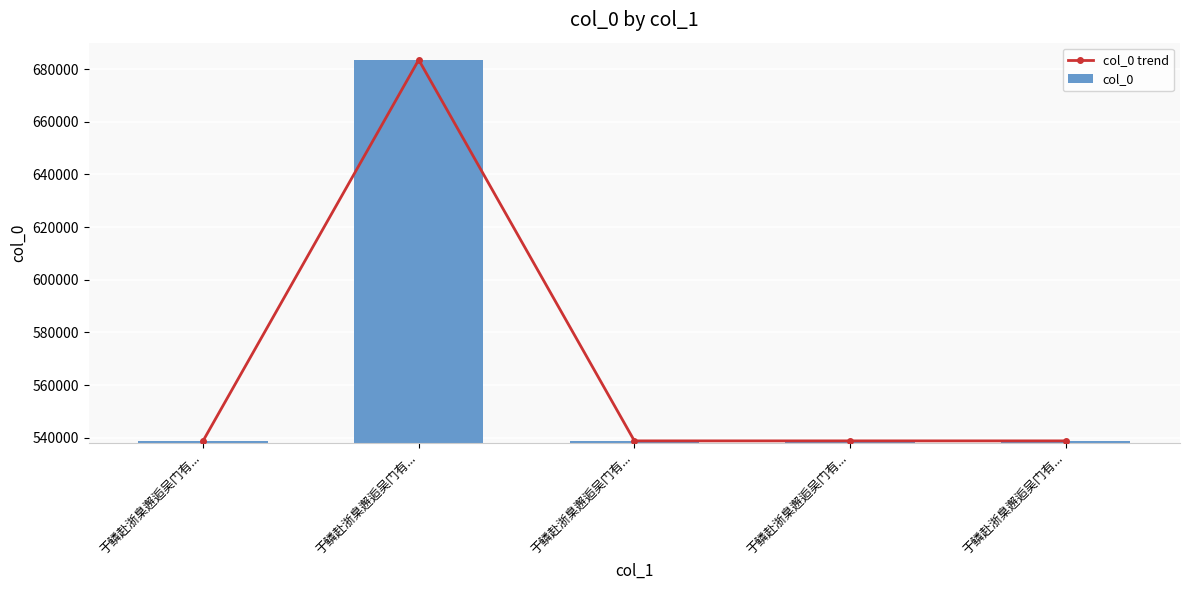

What is the difference between the maximum and minimum values in the col_0 trend series?

144682